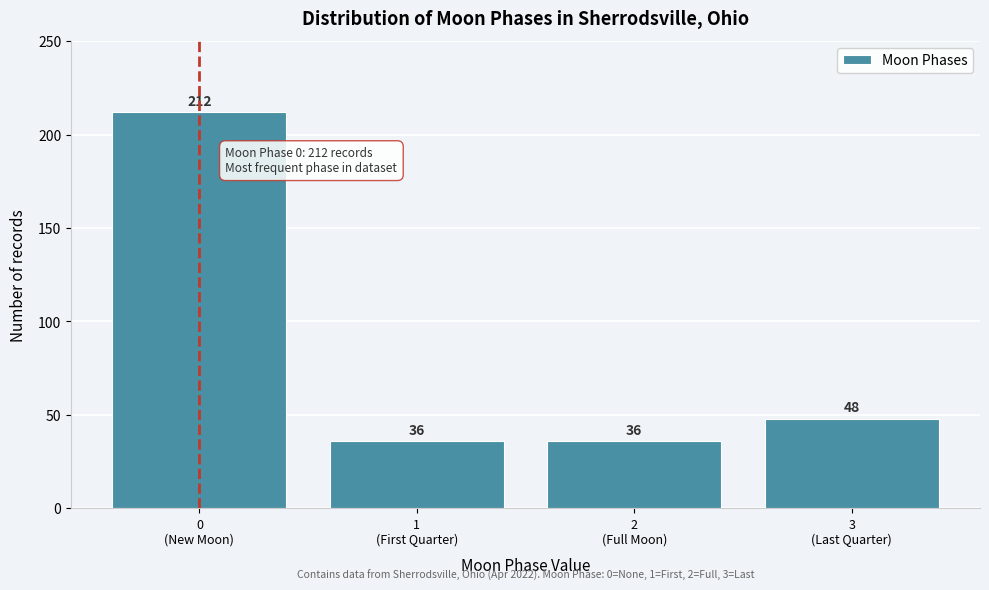

Reading left to right, transcribe all the data shown in this chart.

212	36	36	48